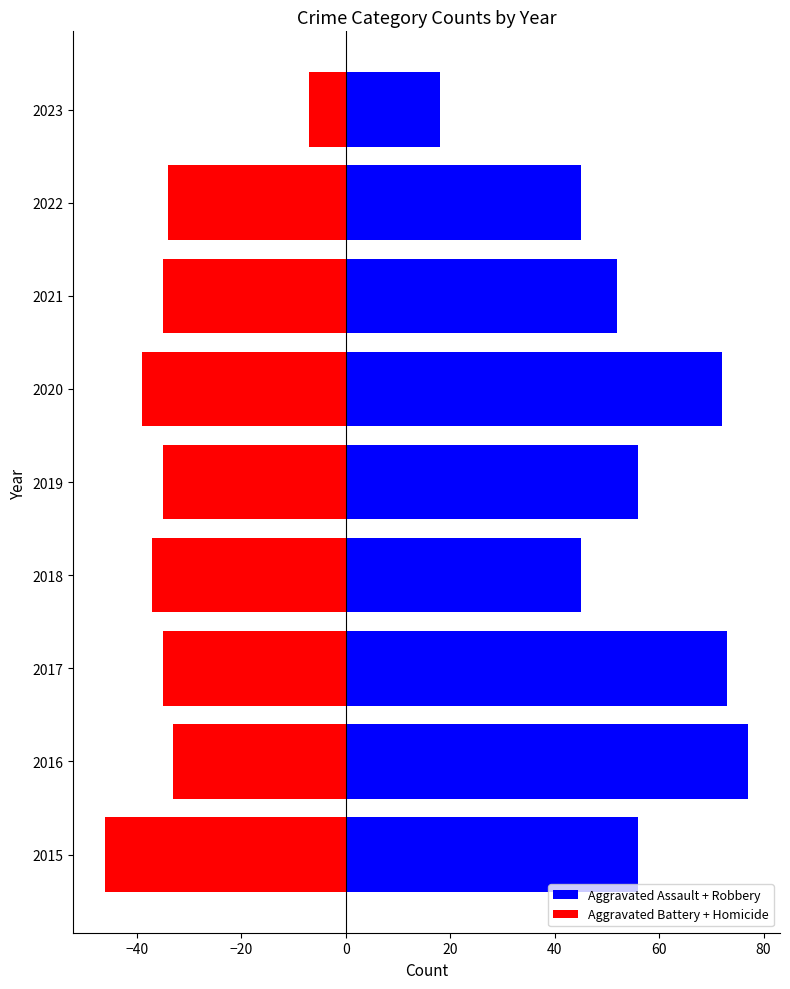

What position from the right is 20?

5